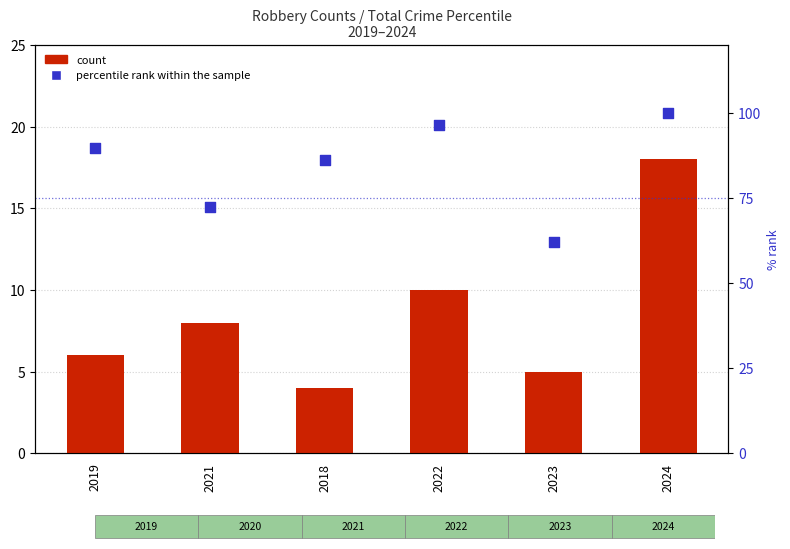

Which series reaches the maximum Y coordinate?

percentile rank within the sample